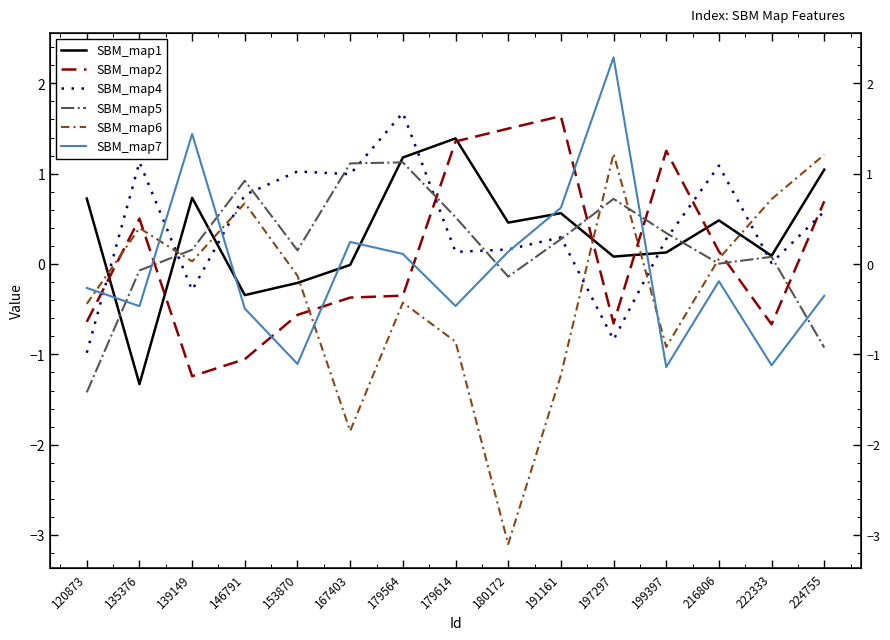

At 180172, list the series in order from smallest to largest.

SBM_map6, SBM_map5, SBM_map7, SBM_map4, SBM_map1, SBM_map2